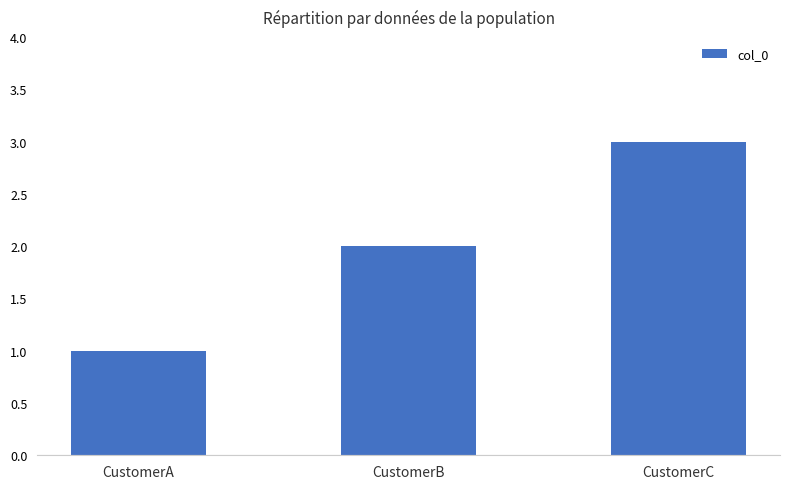

Reading right to left, what are all the values shown in this chart?

CustomerC=3	CustomerB=2	CustomerA=1